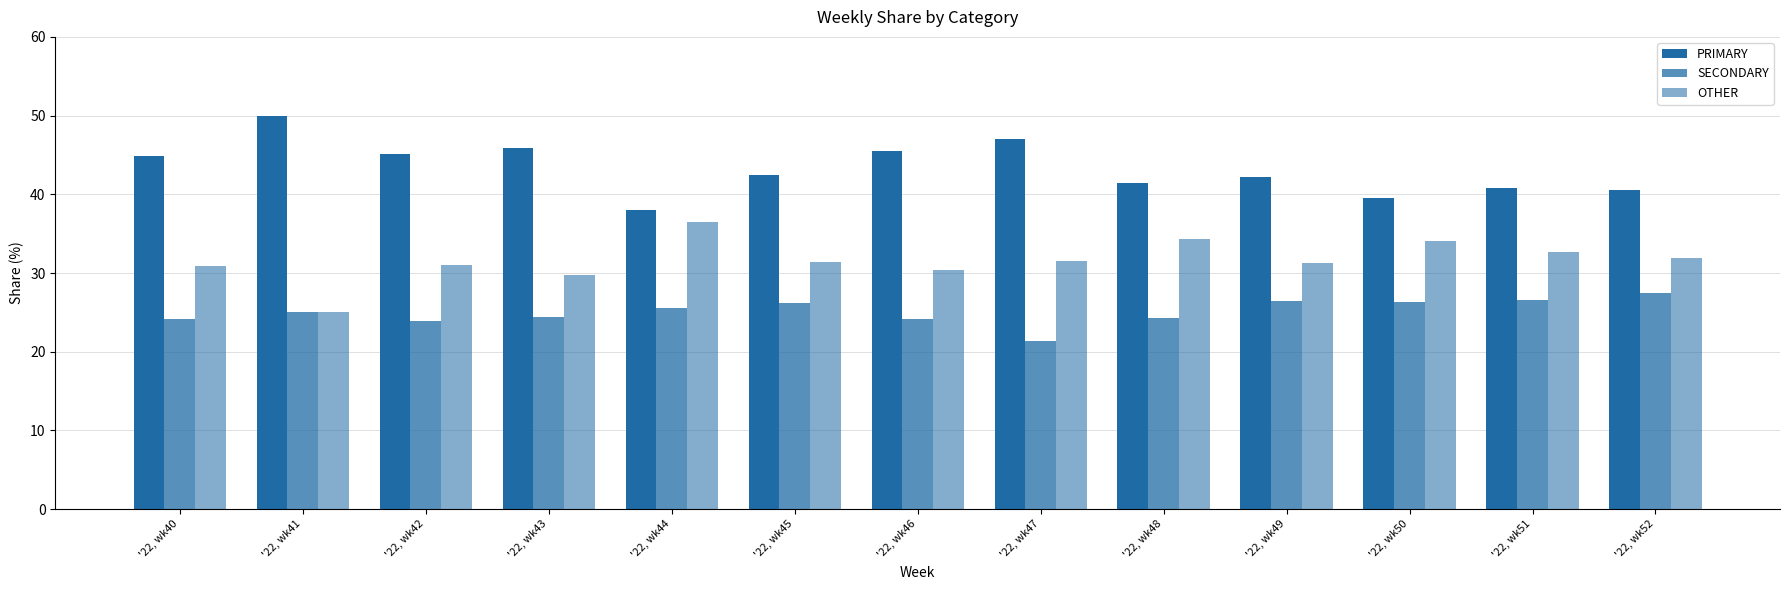

Which series has the largest total across all categories?

PRIMARY